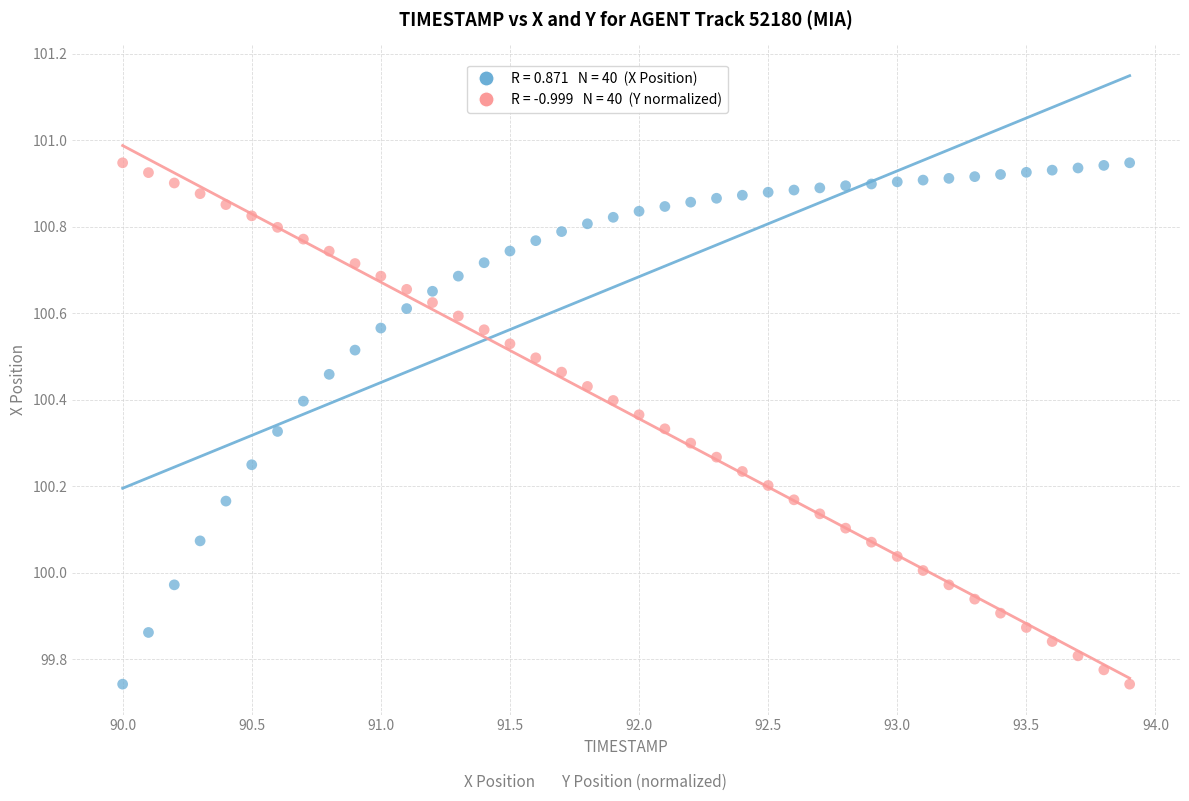

Across all data points, what is the range of X values (max minus min)?

3.9